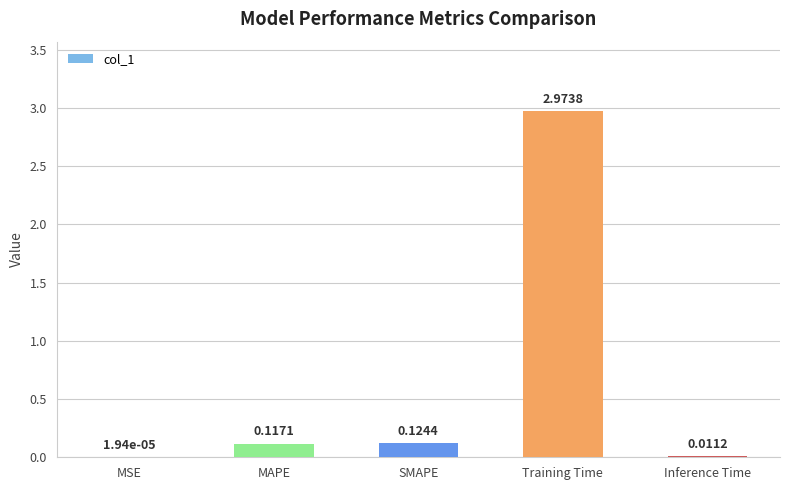

At which label is the value closest to 1?

SMAPE